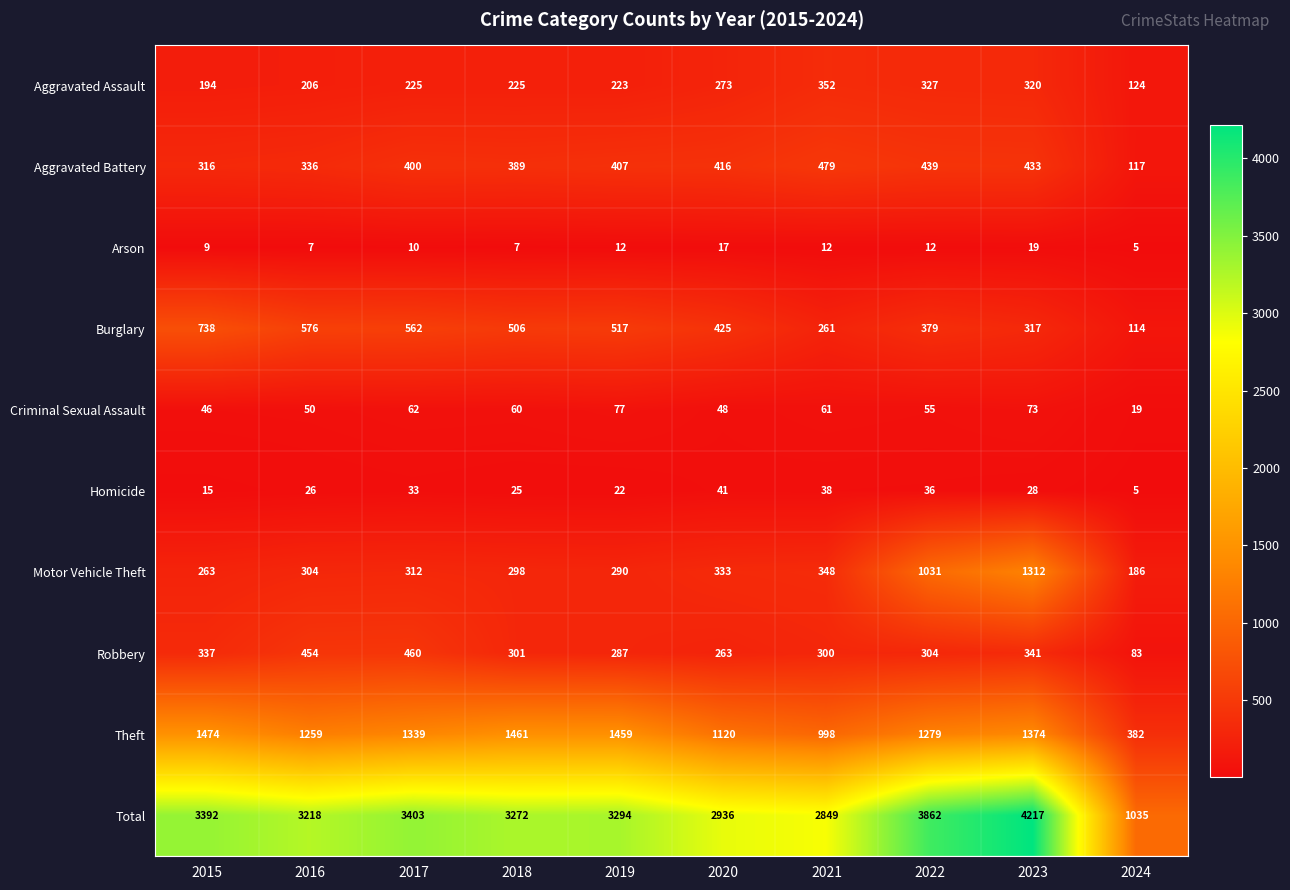

True or false: Motor Vehicle Theft has a value of 312 at 2017.

True